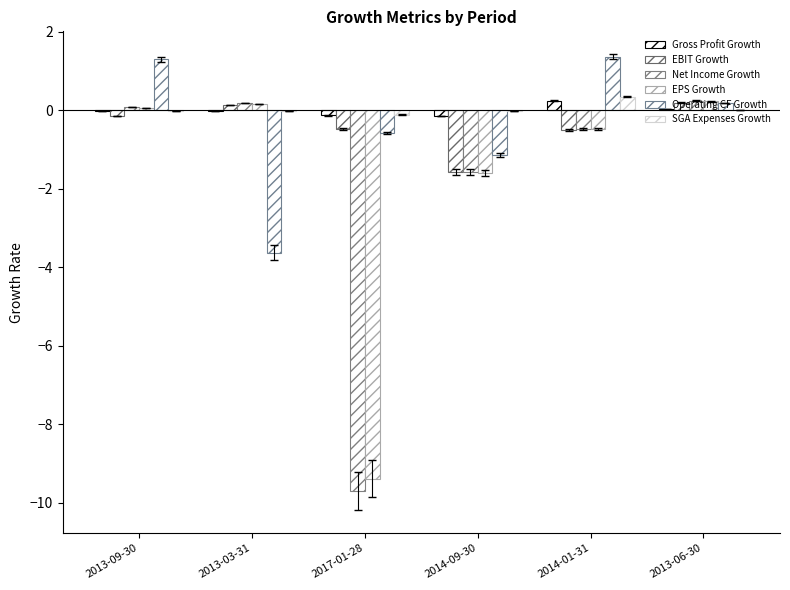

Rank the series at 2013-06-30 from lowest to highest value.

SGA Expenses Growth, Gross Profit Growth, Operating CF Growth, EBIT Growth, EPS Growth, Net Income Growth